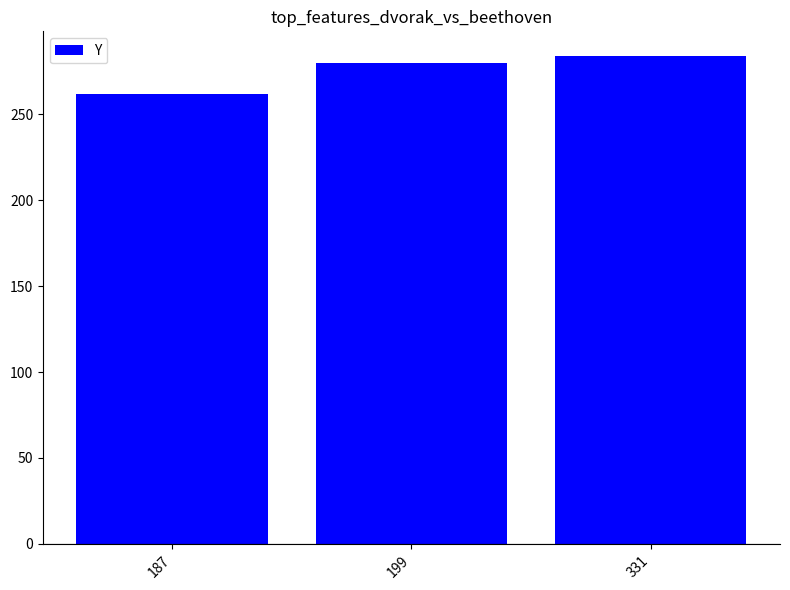

Does the chart contain any negative values?

No